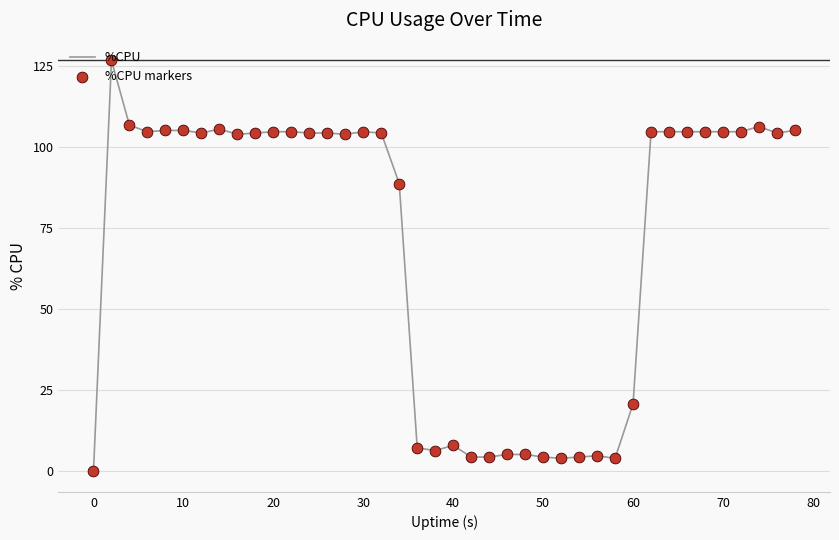

What is the maximum value shown in the chart?

126.8